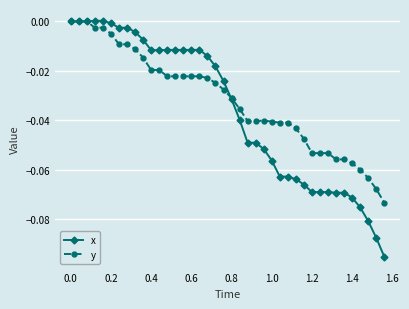

Does the chart display data point markers on the line(s)?

Yes